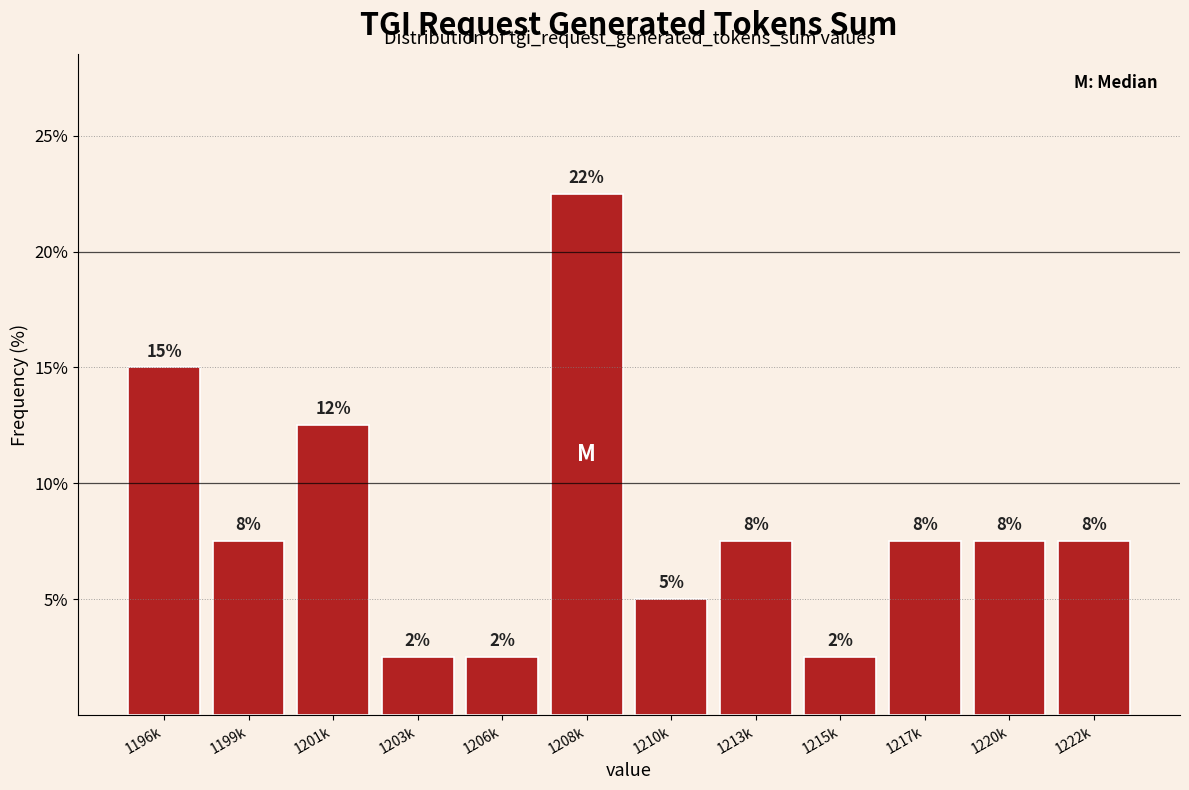

Are the bars horizontal?

No